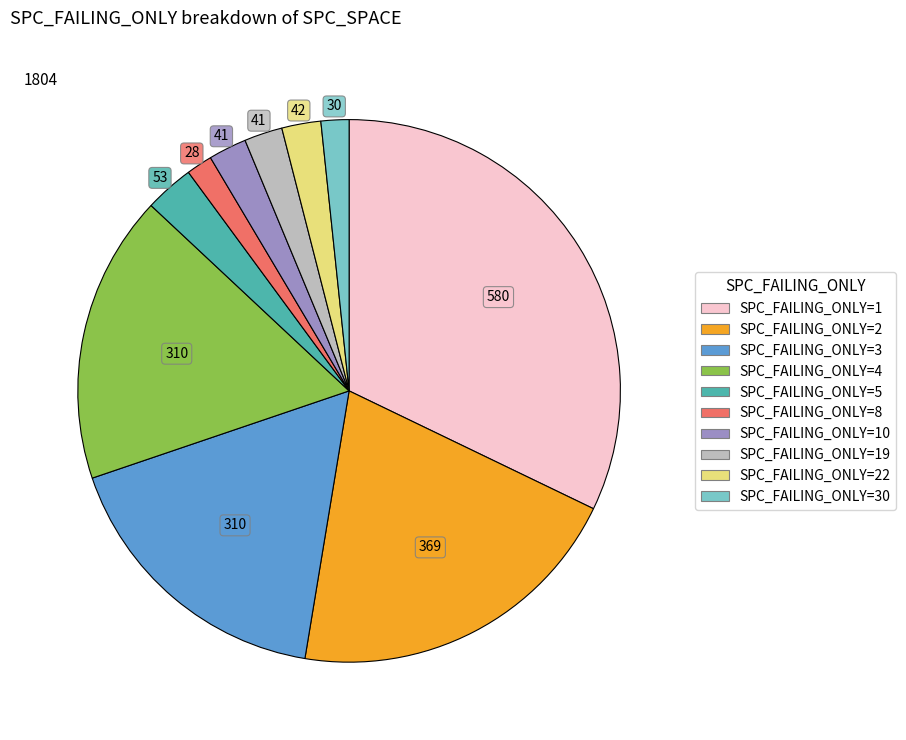

Is there any slice that represents more than half of the pie?

No